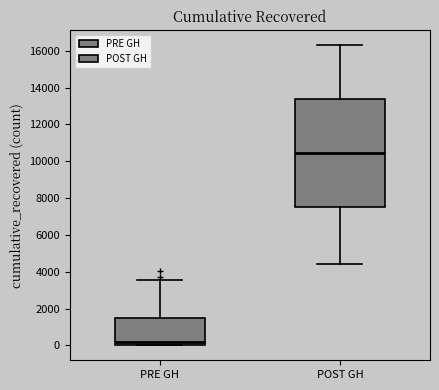

Comparing the boxes themselves (not the whiskers), which one is the tallest?

POST GH